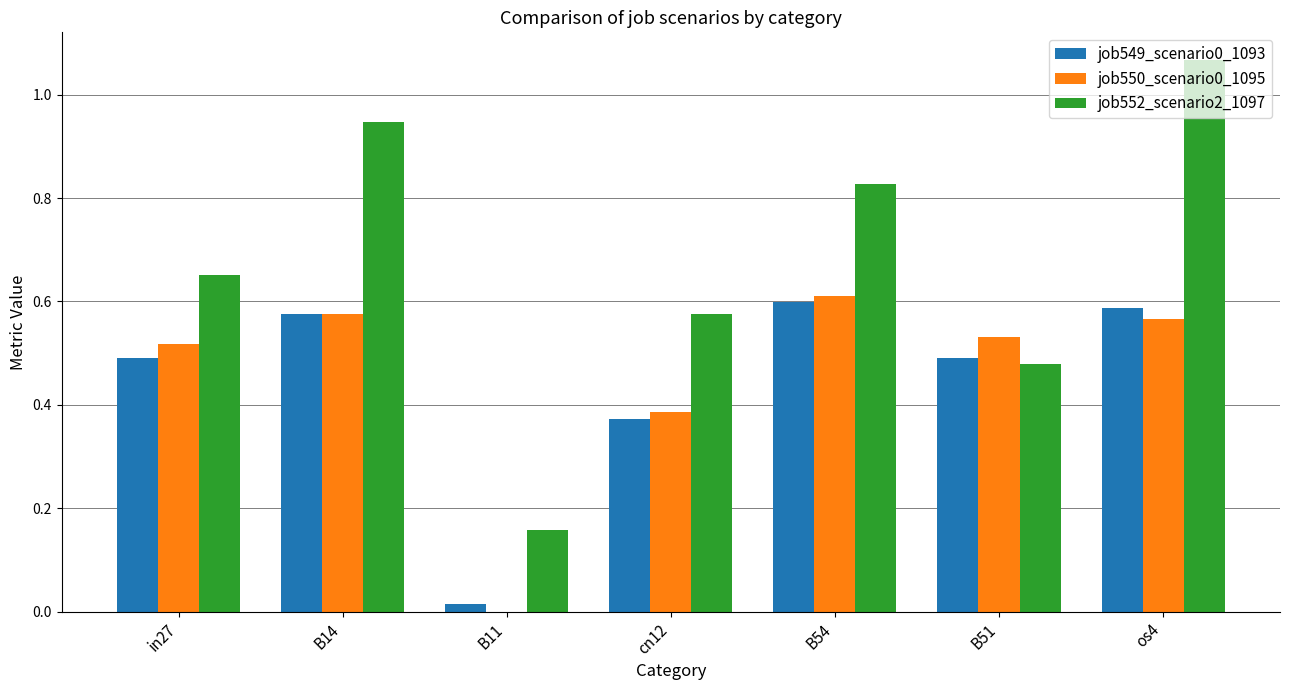

At which category does the chart reach its peak across all series?

os4